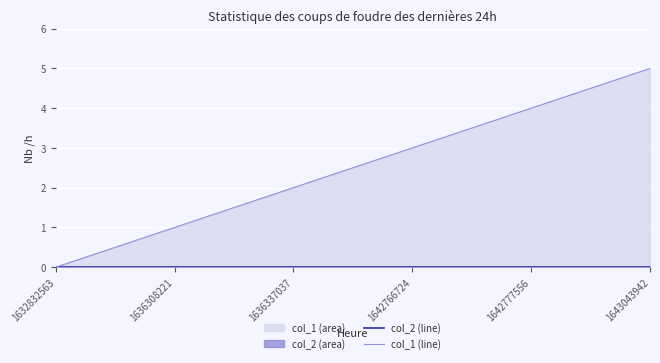

At 1636308221, list the series in order from largest to smallest.

col_1 (line), col_2 (line)